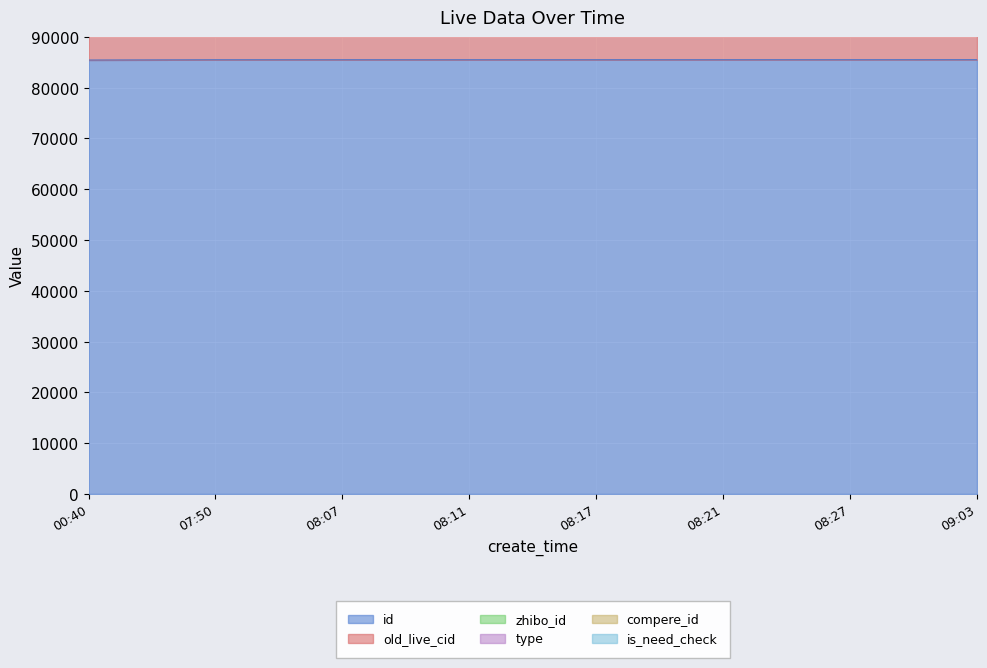

What is the maximum value shown in the chart?

89250